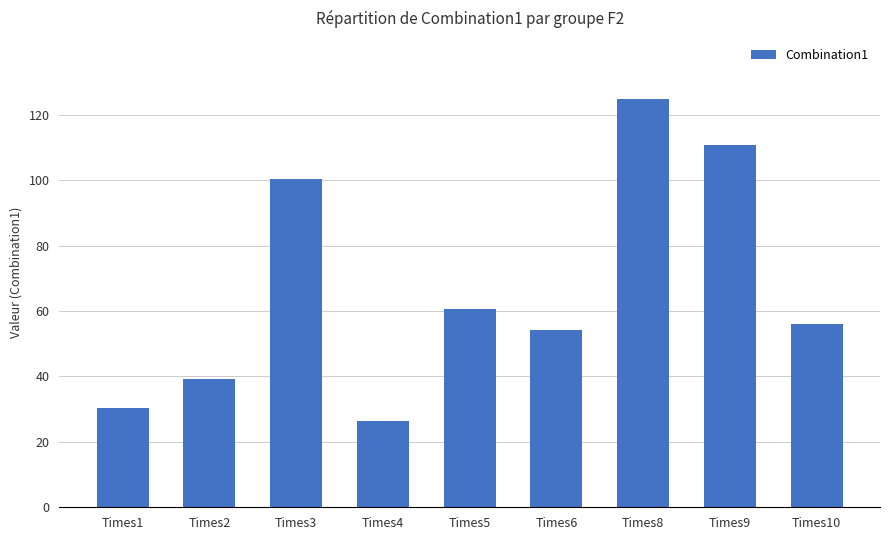

Rank the categories by value from lowest to highest.

Times4, Times1, Times2, Times6, Times10, Times5, Times3, Times9, Times8